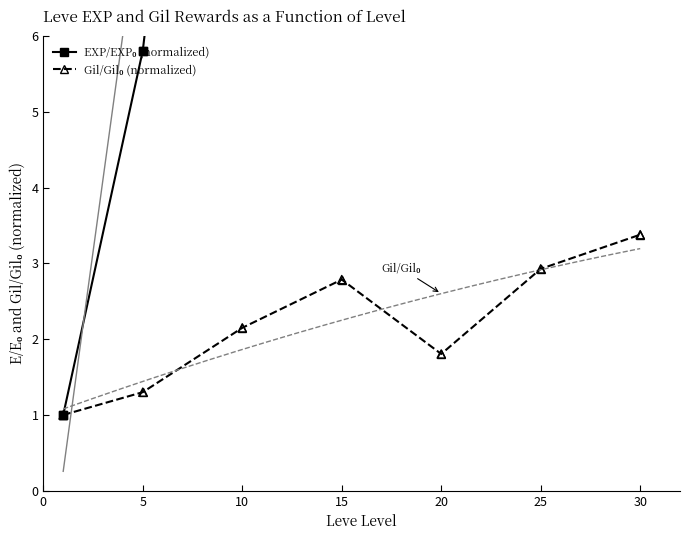

Which series reaches the minimum Y coordinate?

EXP/EXP₀ (normalized)